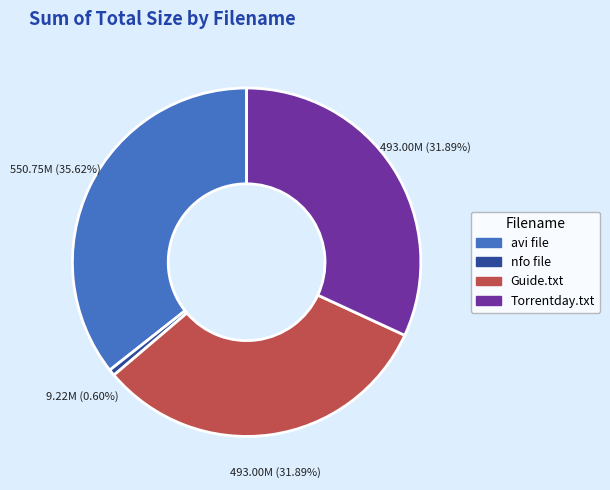

Which category has the smallest portion of the pie?

nfo file